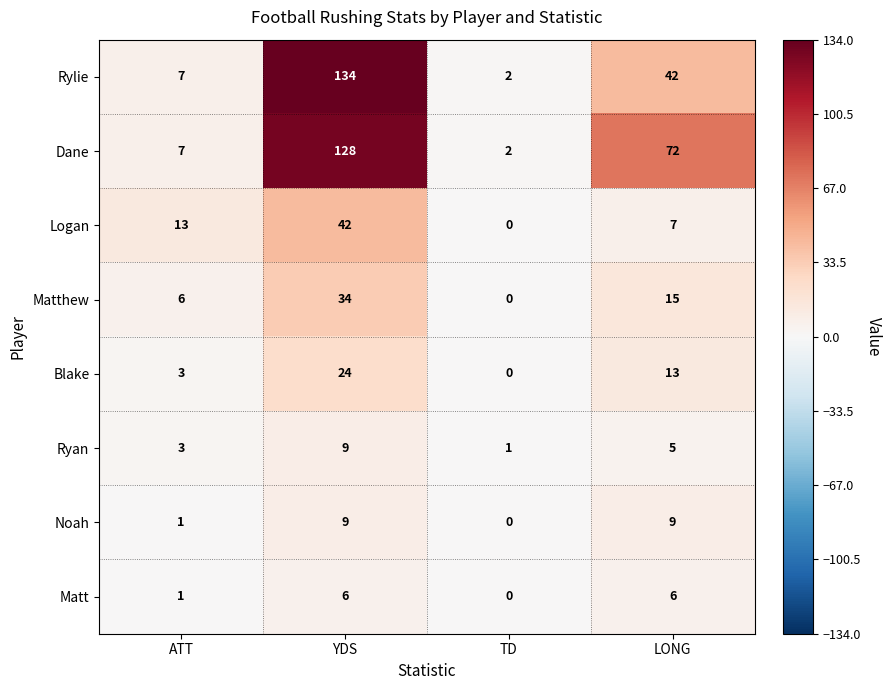

At which category is the sum across all series the highest?

YDS